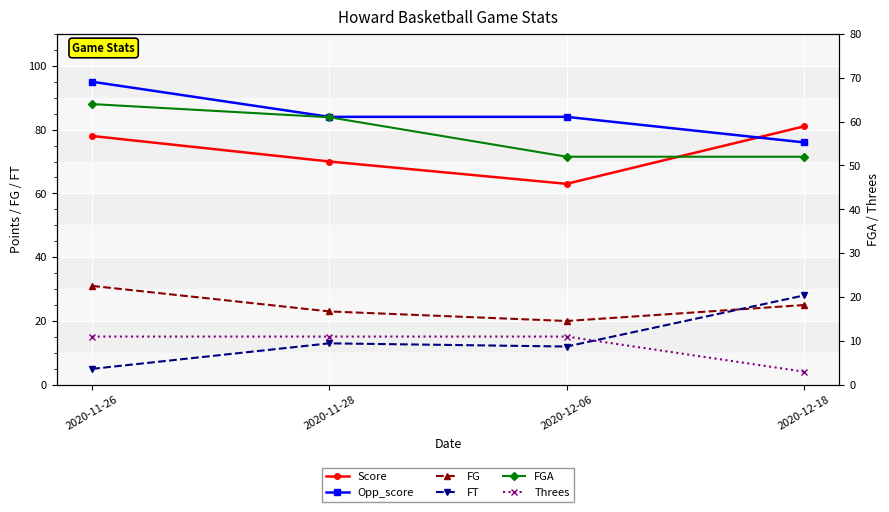

What is the label of the 1st point from the left?

2020-11-26